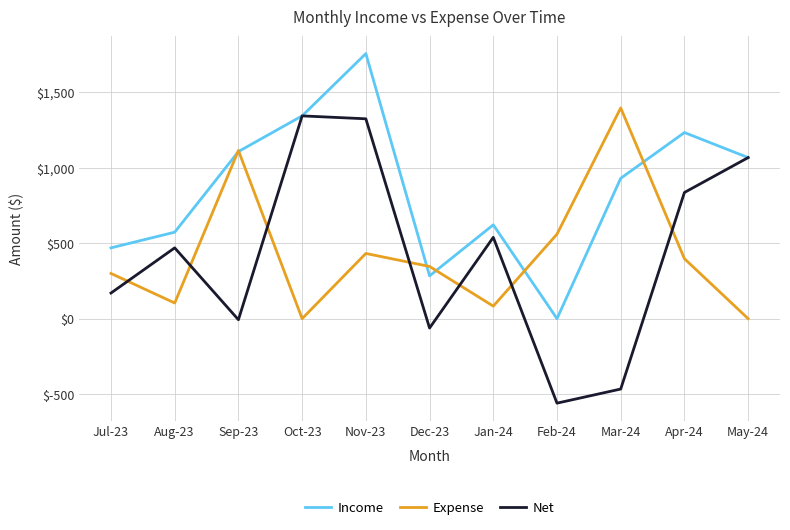

Between which two adjacent categories do Expense and Net first intersect?

Jul-23 and Aug-23